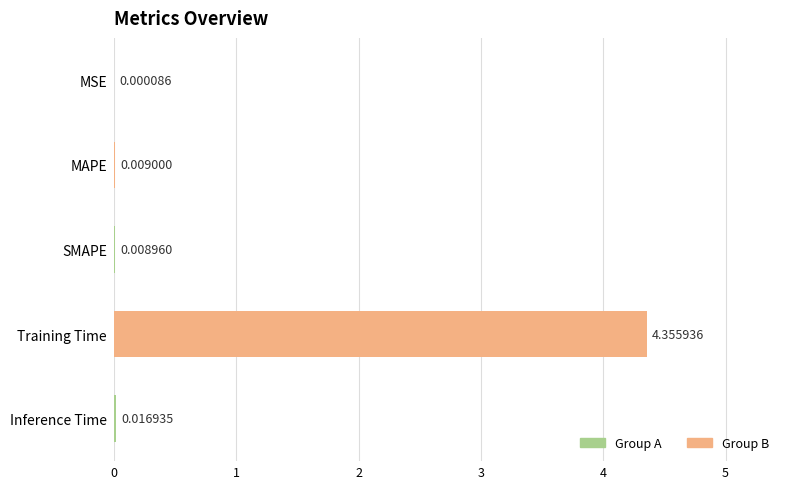

At which label is the value closest to 2?

Inference Time